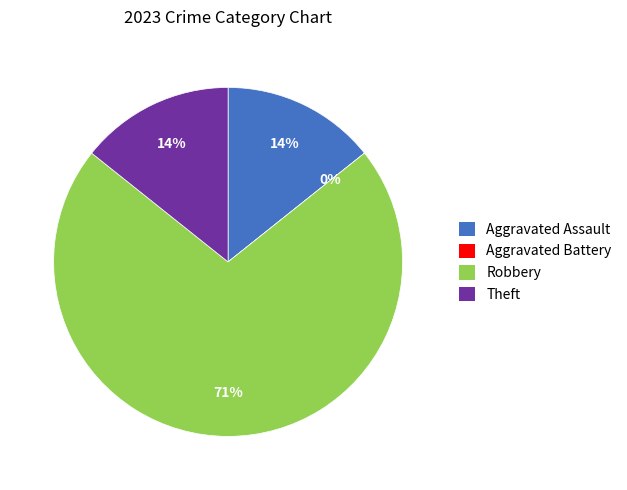

To the nearest percent, what is the difference between the Aggravated Assault and Robbery slice percentages?

57%